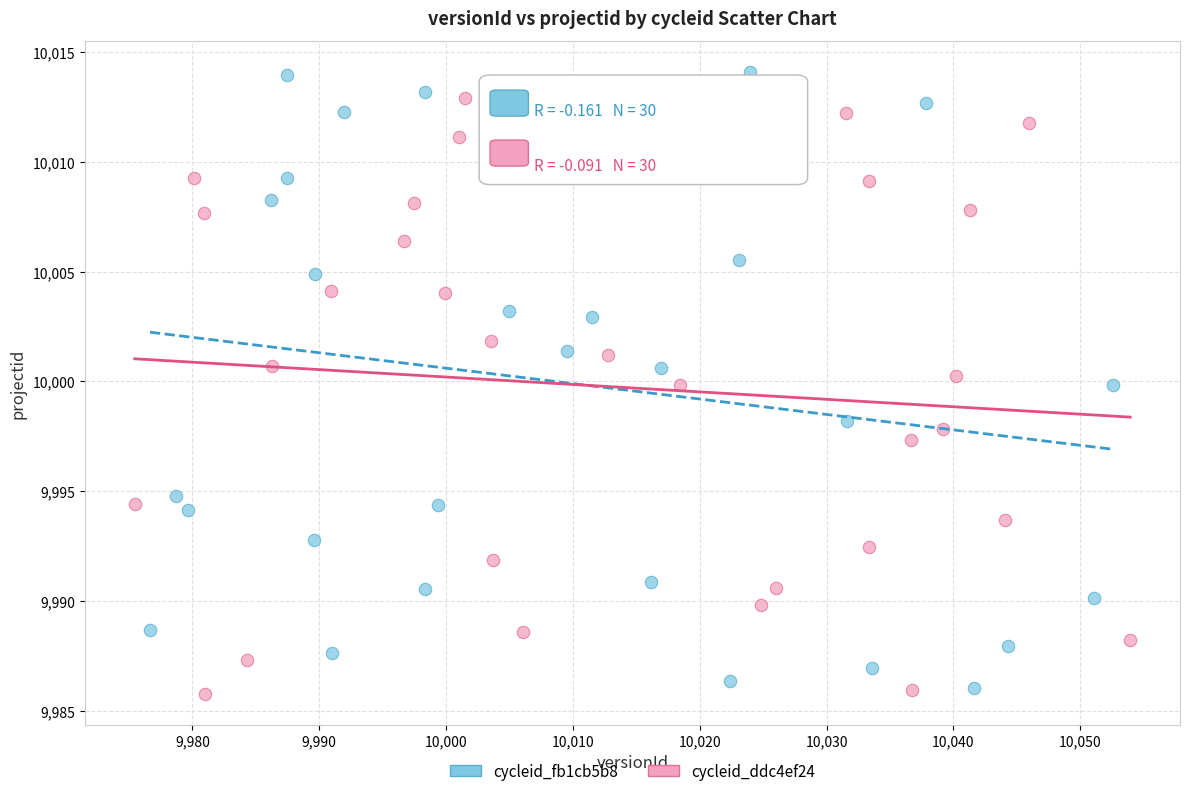

What are all the series names shown in the legend?

cycleid_fb1cb5b8, cycleid_ddc4ef24